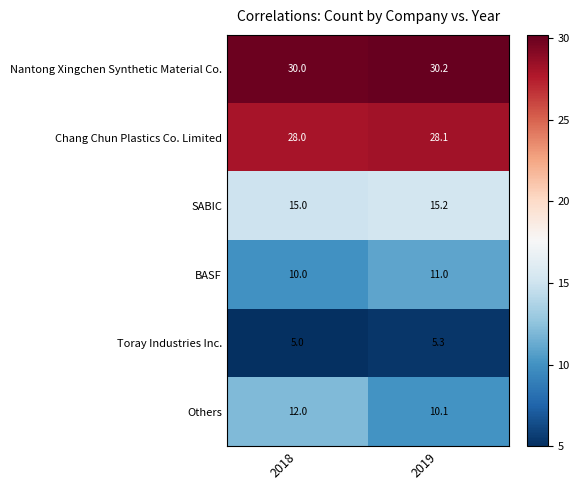

Reading left to right, transcribe all the data shown in this chart.

Nantong Xingchen Synthetic Material Co.: 2018=30.0	2019=30.2
Chang Chun Plastics Co. Limited: 2018=28.0	2019=28.1
SABIC: 2018=15.0	2019=15.2
BASF: 2018=10.0	2019=11.0
Toray Industries Inc.: 2018=5.0	2019=5.3
Others: 2018=12.0	2019=10.1